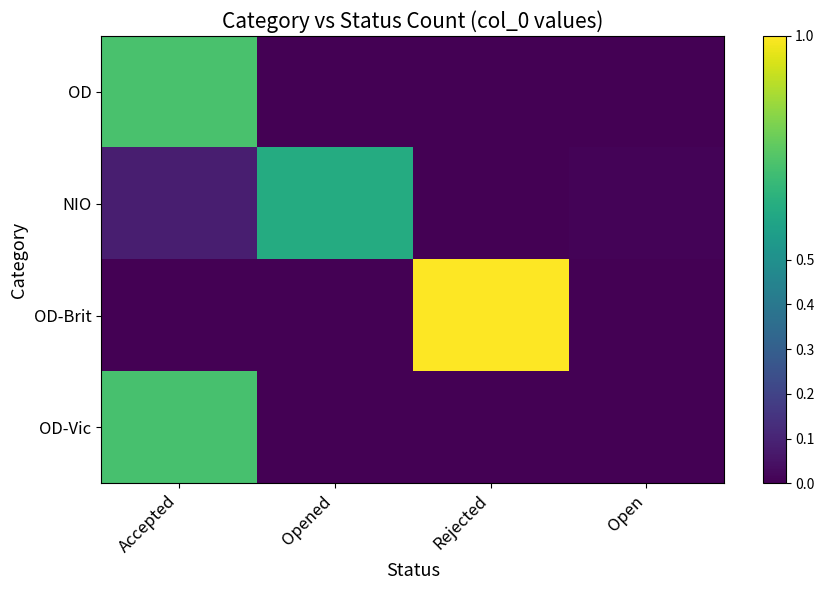

What is the maximum value shown in the chart?

1.0